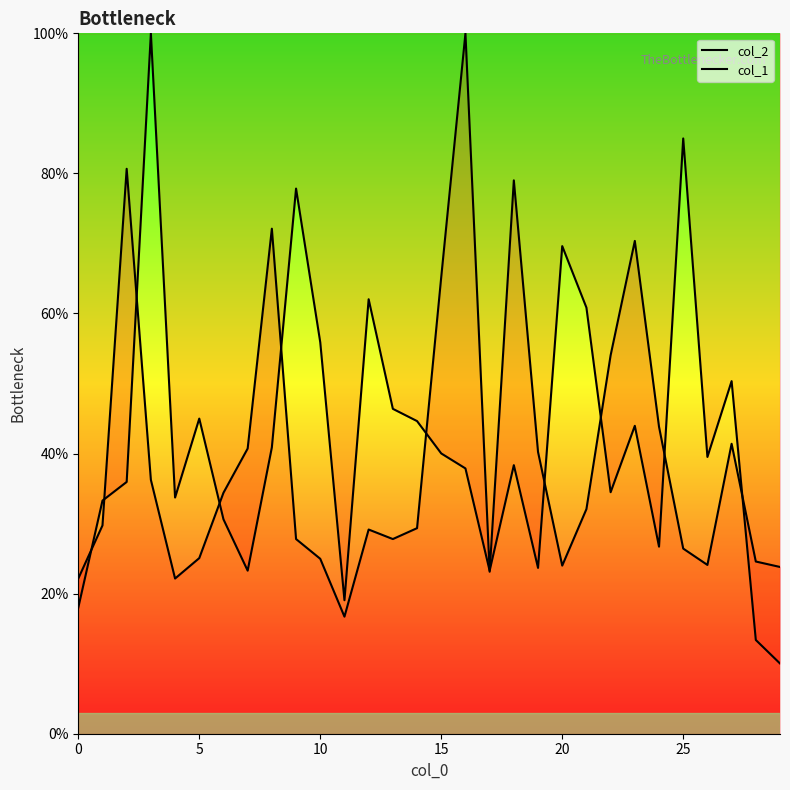

List the series in order of their peak value, highest first.

col_2, col_1